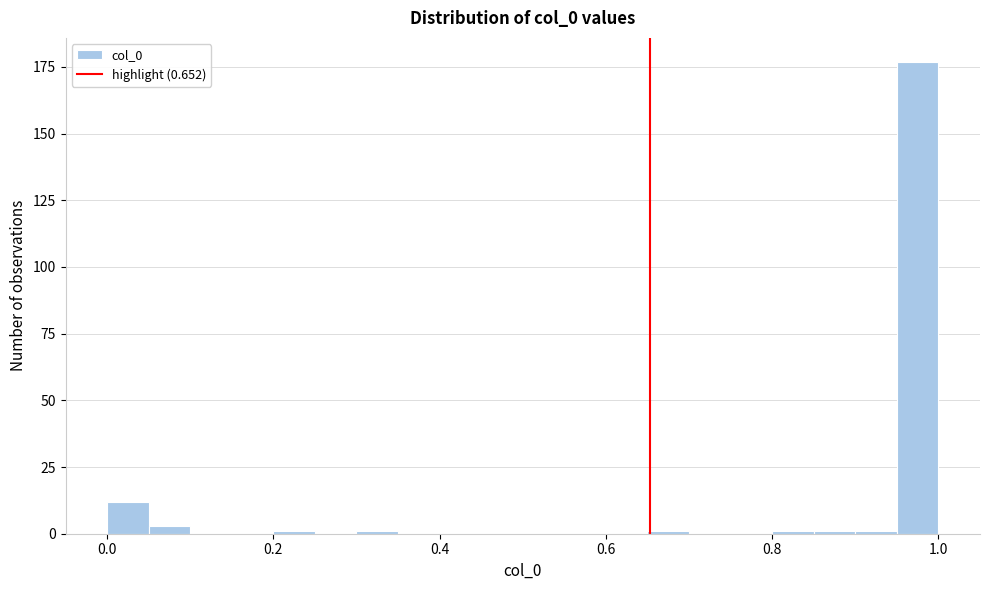

Around what value on the x-axis is the tallest bar? Give the approximate position of its centre, as read against the axis.

0.98